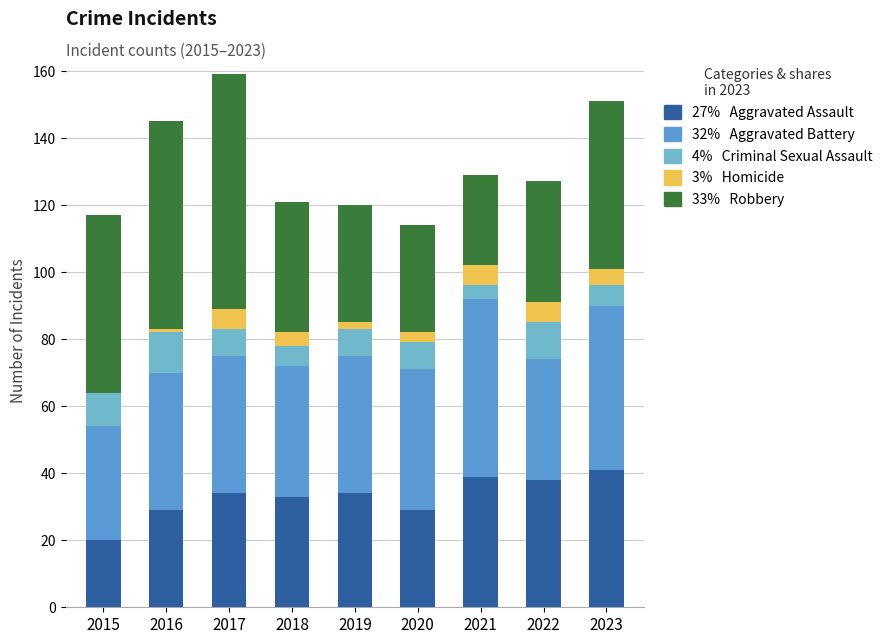

How many distinct data groups are displayed?

5